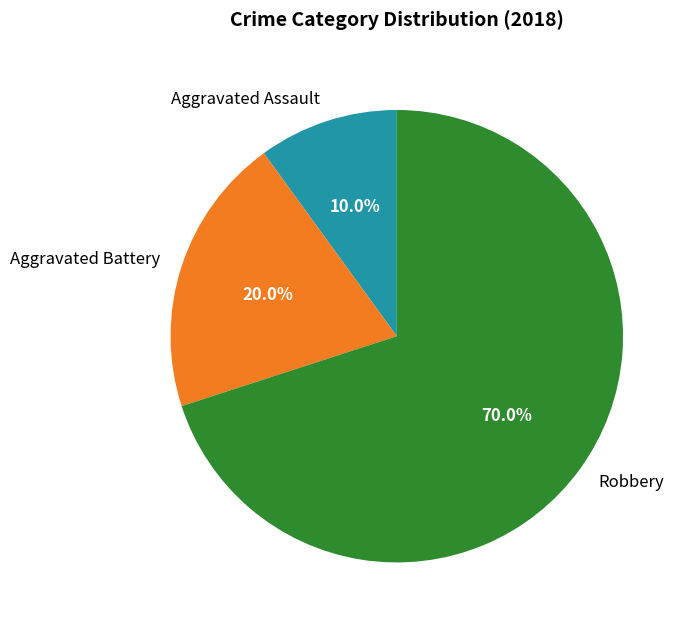

To the nearest percent, what portion does Aggravated Assault represent?

10%